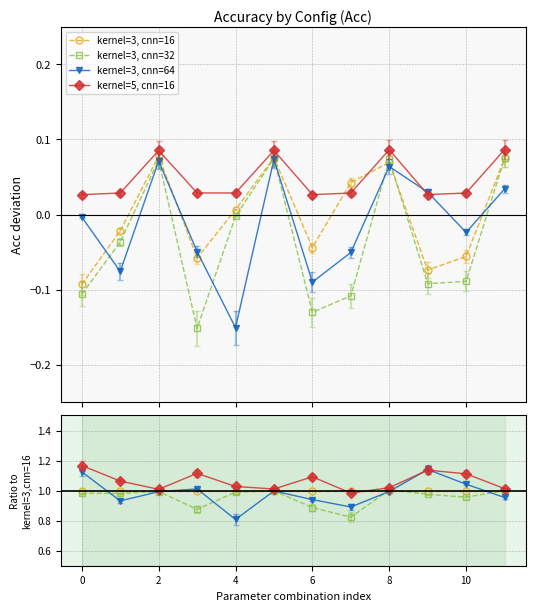

At how many categories does at least one series exceed 0?

12